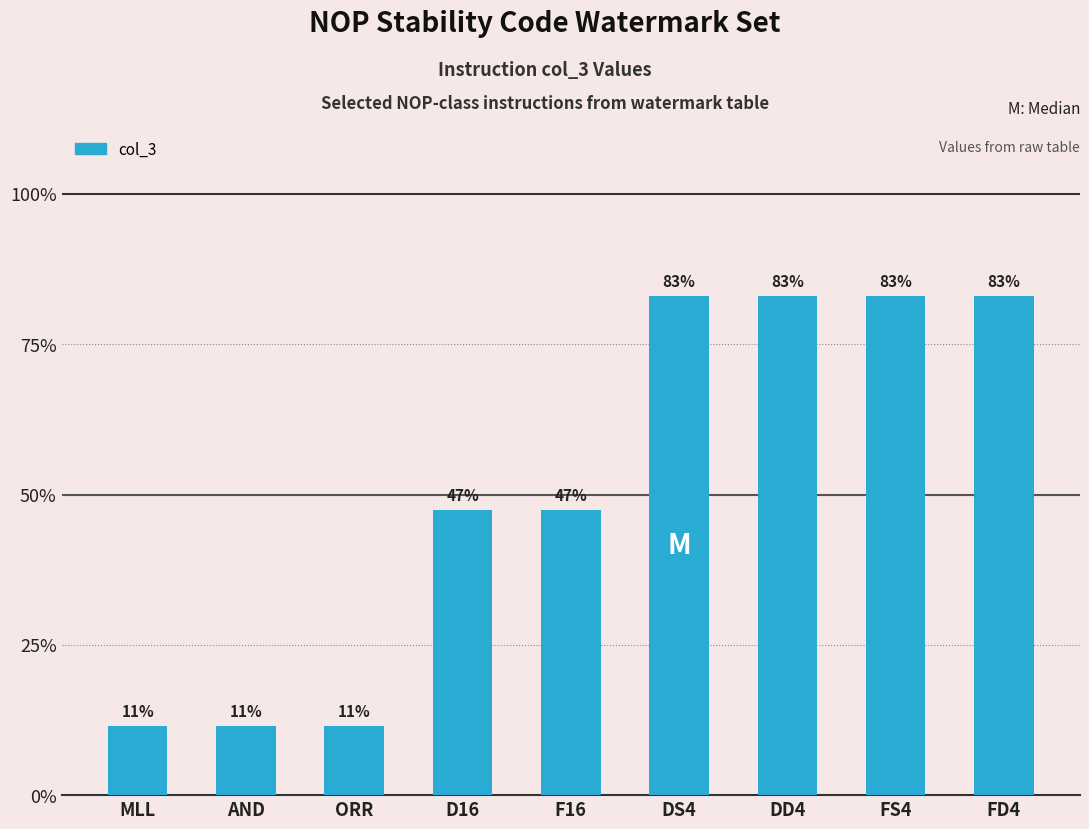

Does the chart contain any negative values?

No